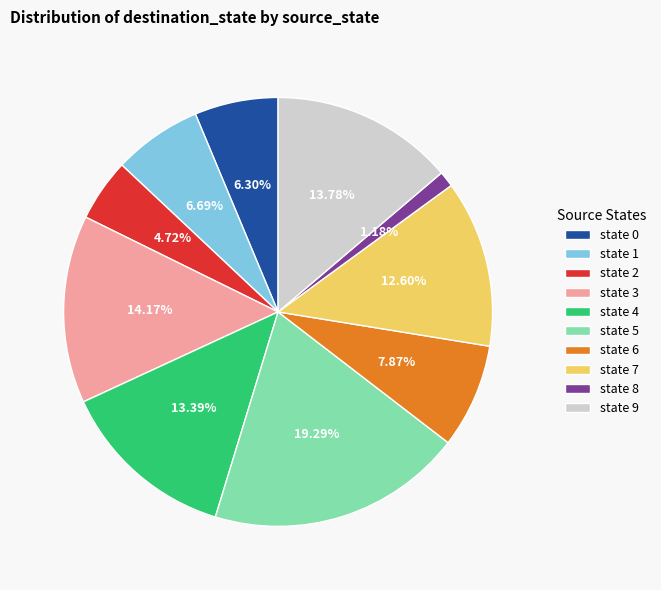

Does state 9 represent more than half of the total?

No